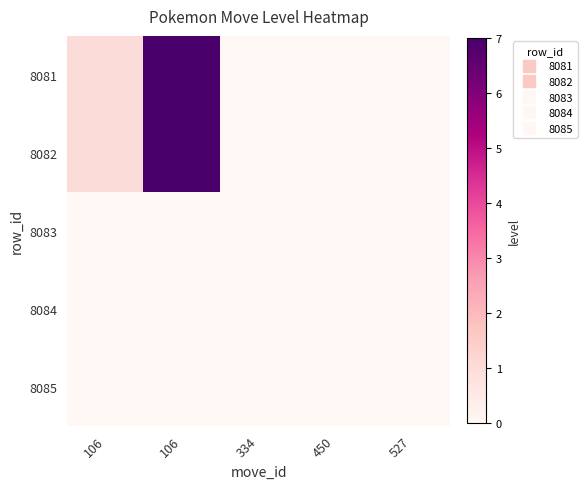

Rank the series by their maximum value, from lowest to highest.

8083, 8084, 8085, 8081, 8082